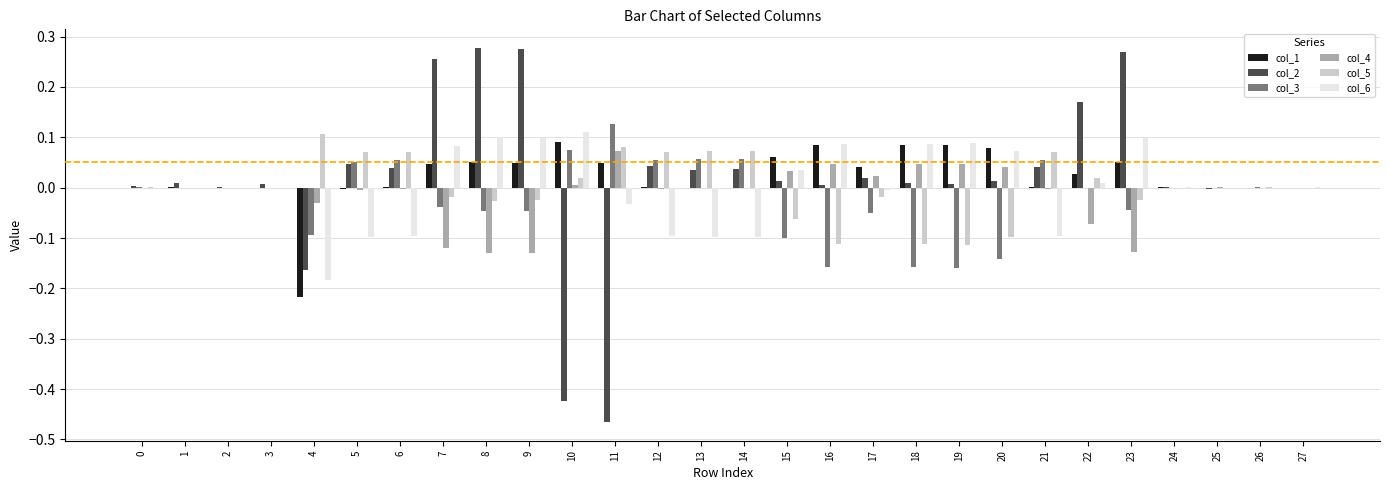

Count the number of data series in this chart.

6